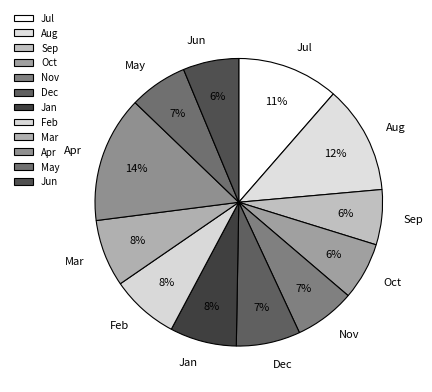

Do Jan and Jul together represent more than half of the pie?

No